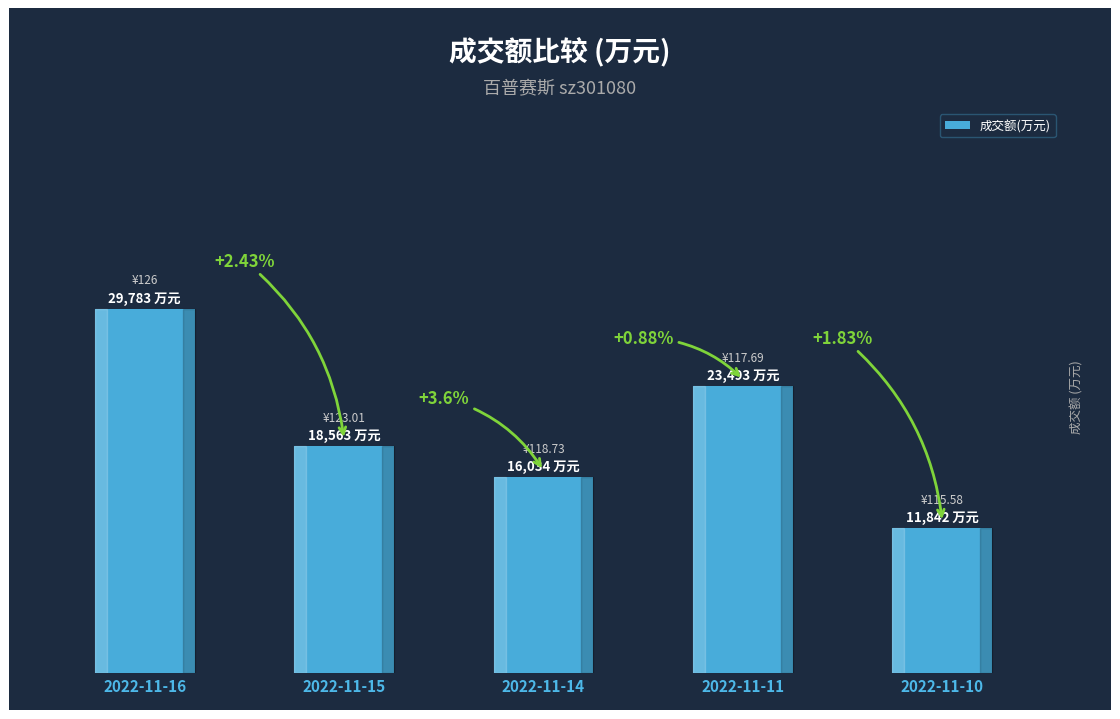

Are the bars horizontal?

No